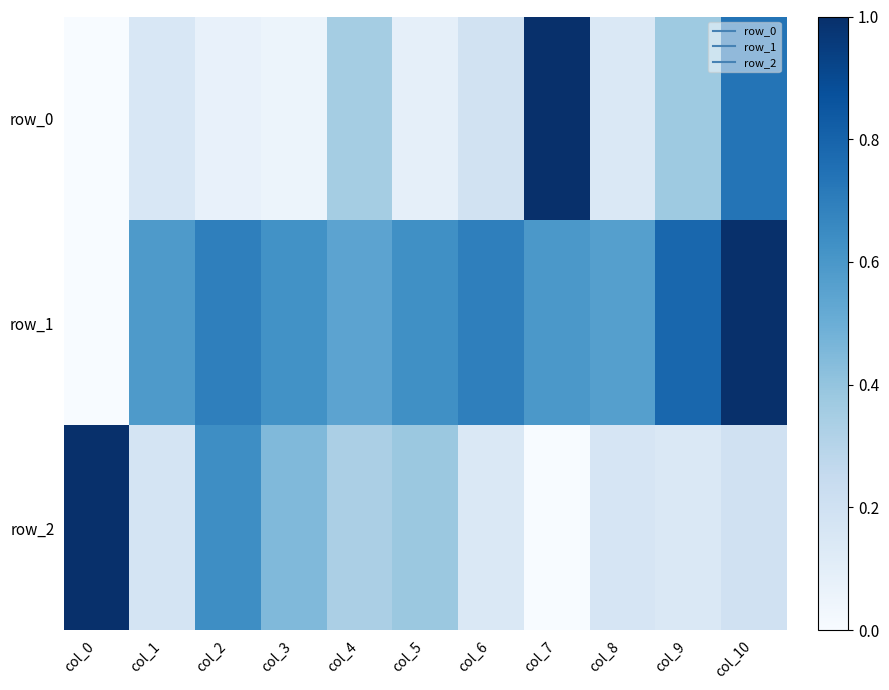

How many data points does each series have?

11